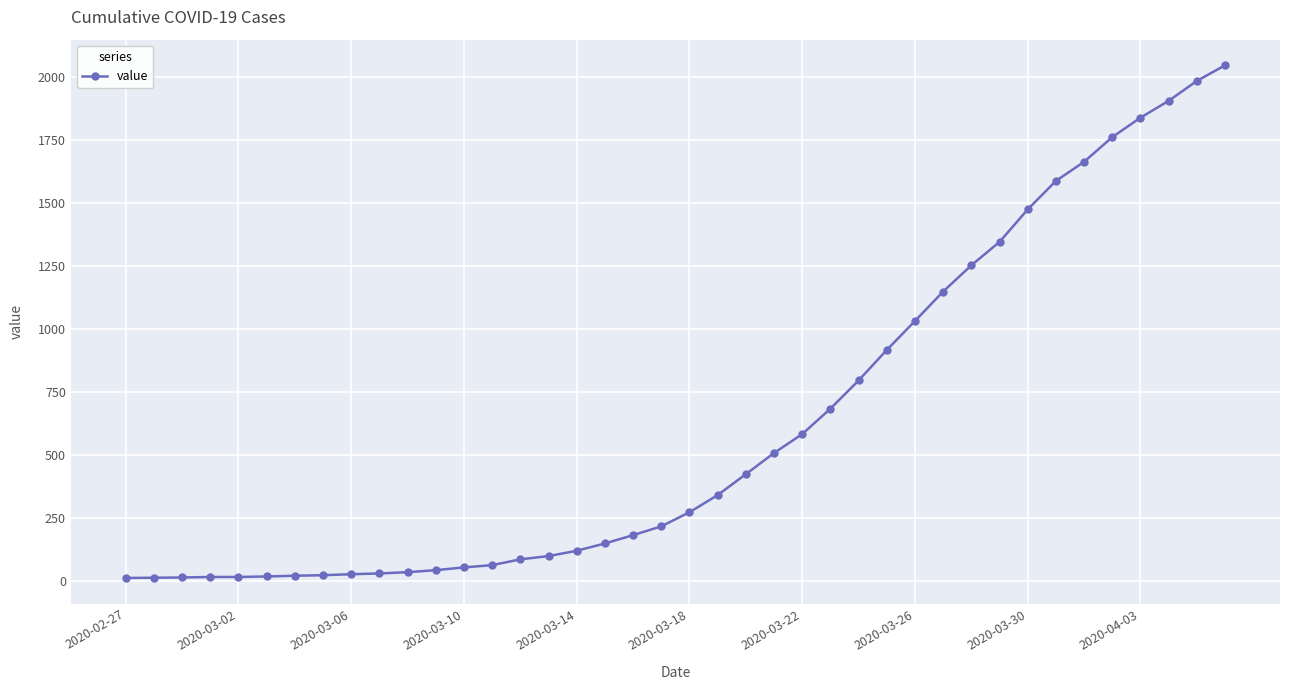

What is the difference between the maximum and second lowest values?

2034